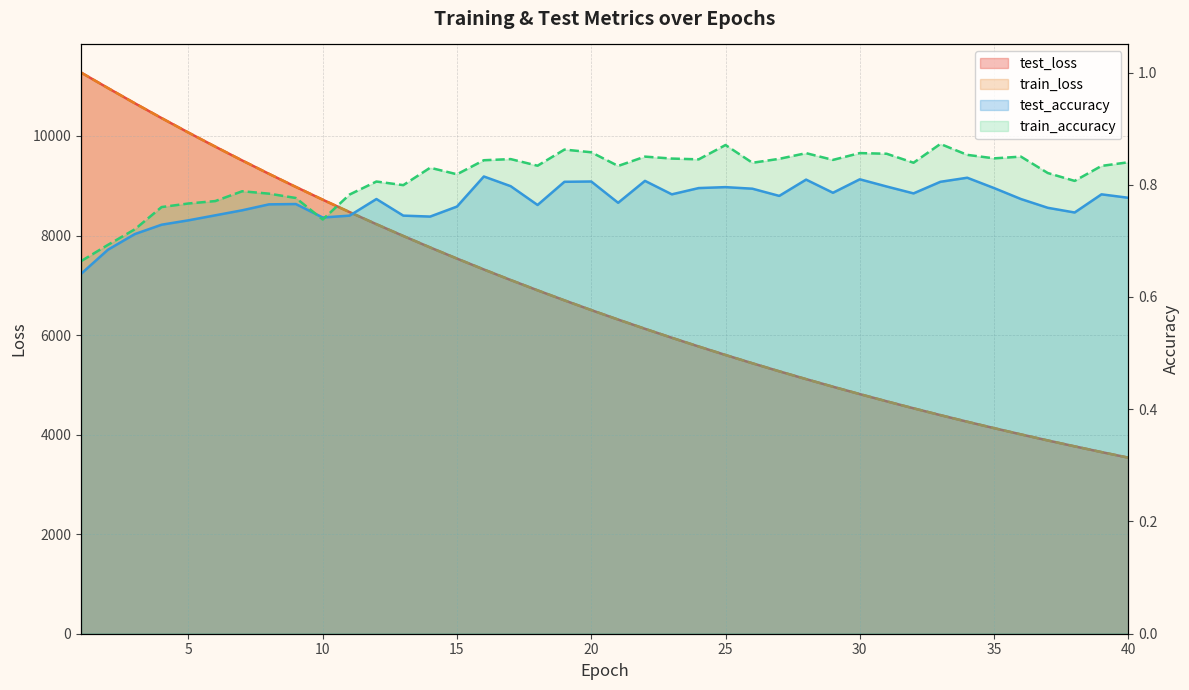

Rank the series at 28 from lowest to highest value.

test_accuracy, train_accuracy, train_loss, test_loss